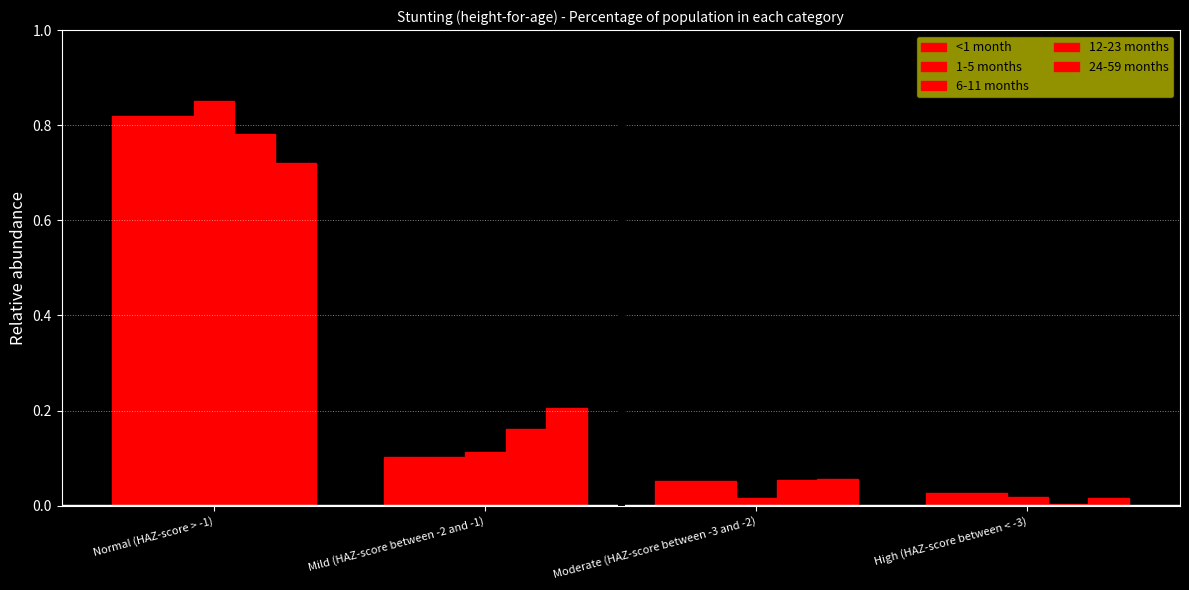

Count the number of data series in this chart.

5